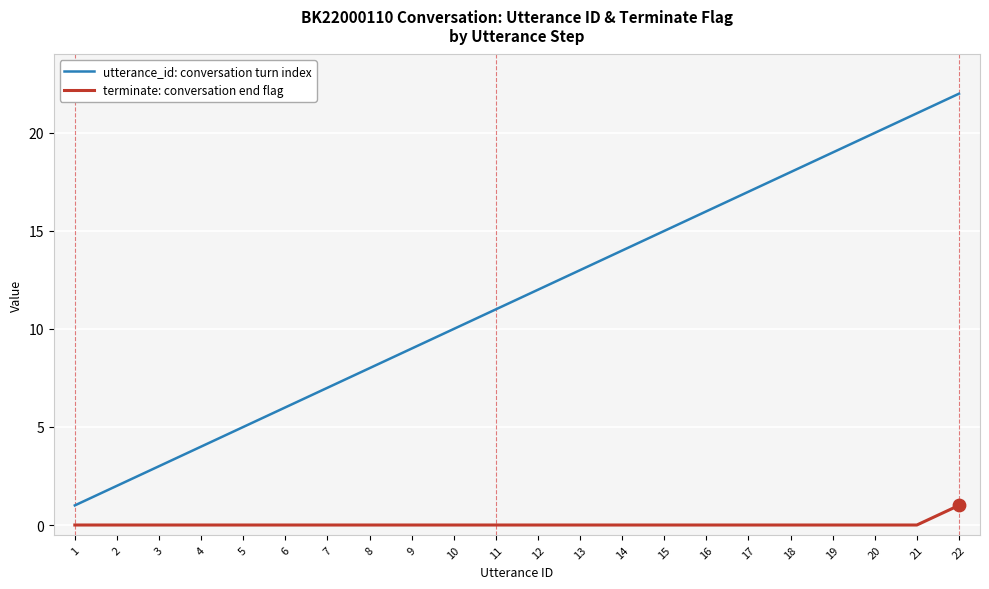

What is the total value across all series at 22?

23